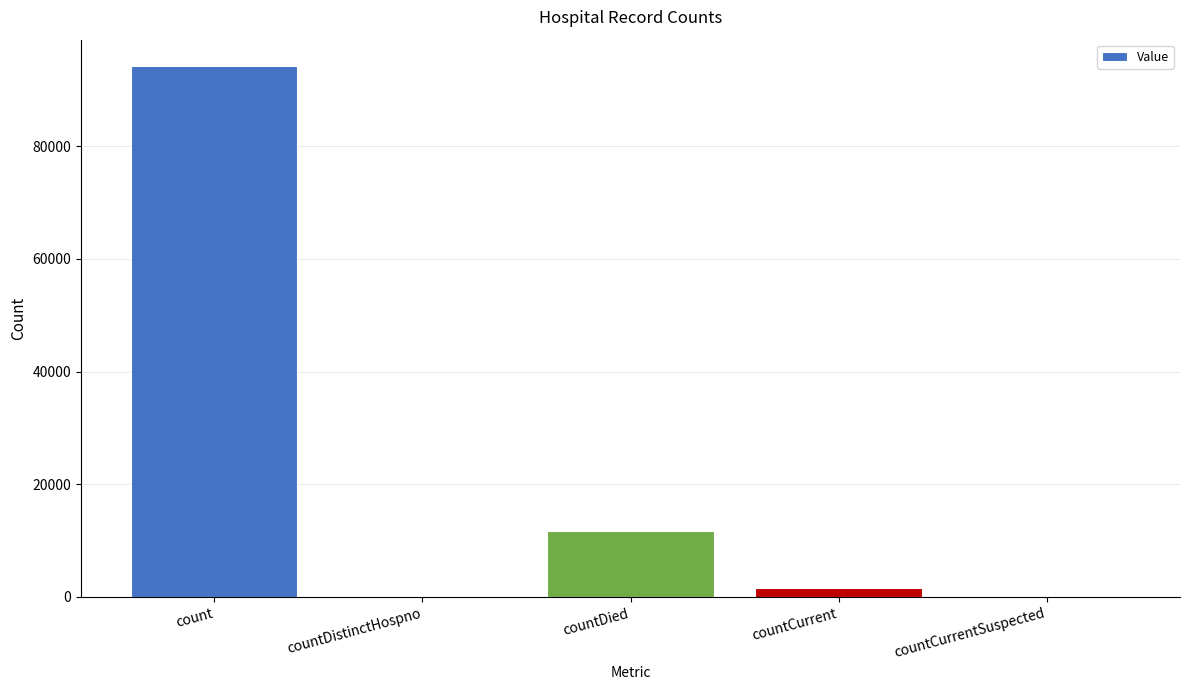

The value at count is 126961. True or false?

False